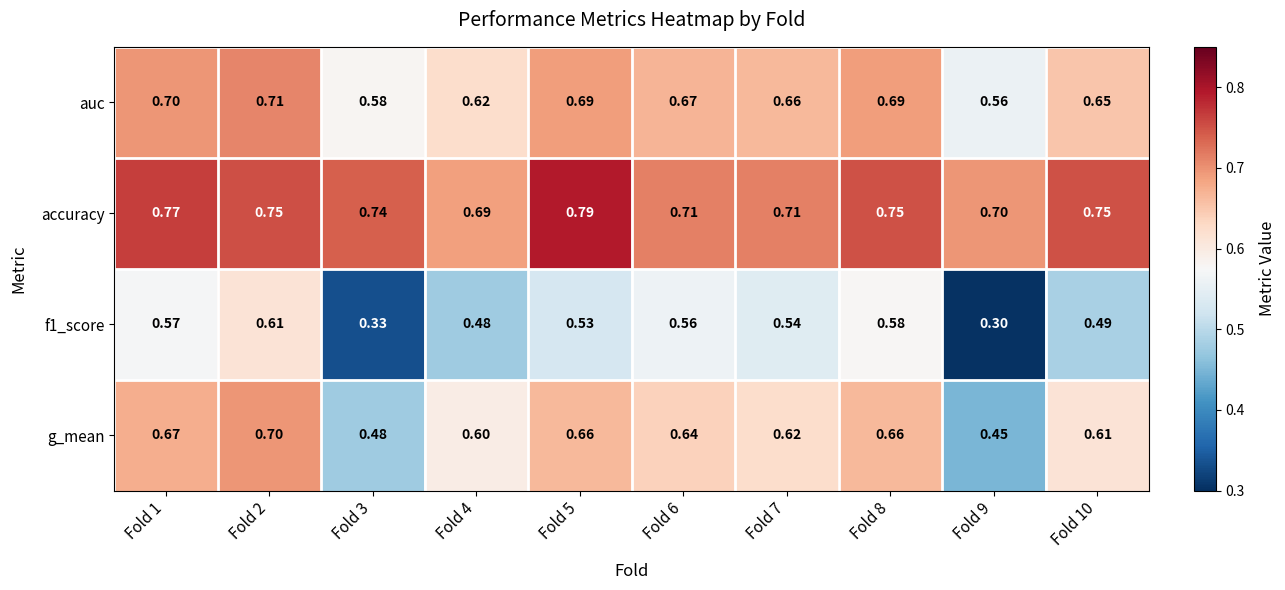

Which series has the largest total across all categories?

accuracy